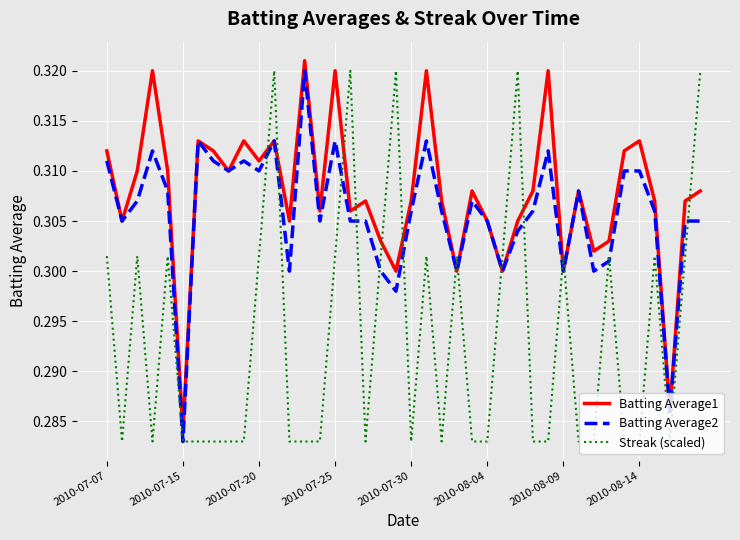

How many intersections are there between Streak (scaled) and Batting Average1?

13